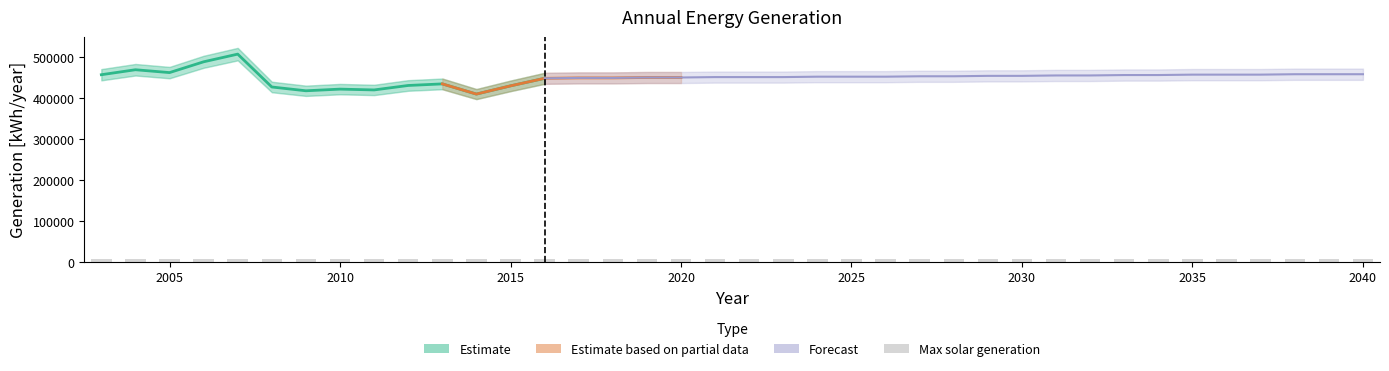

Is it true that Maximum expected generation solar [kWh/year] equals 7180.2 at 2021?

True